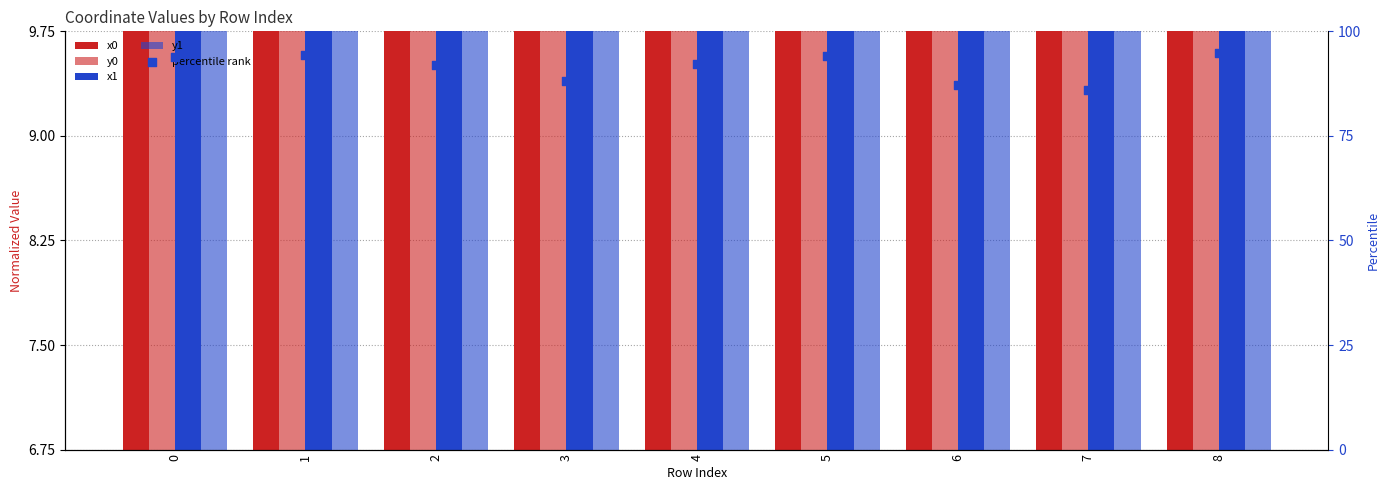

What is the total value across all series at 0?

126.9